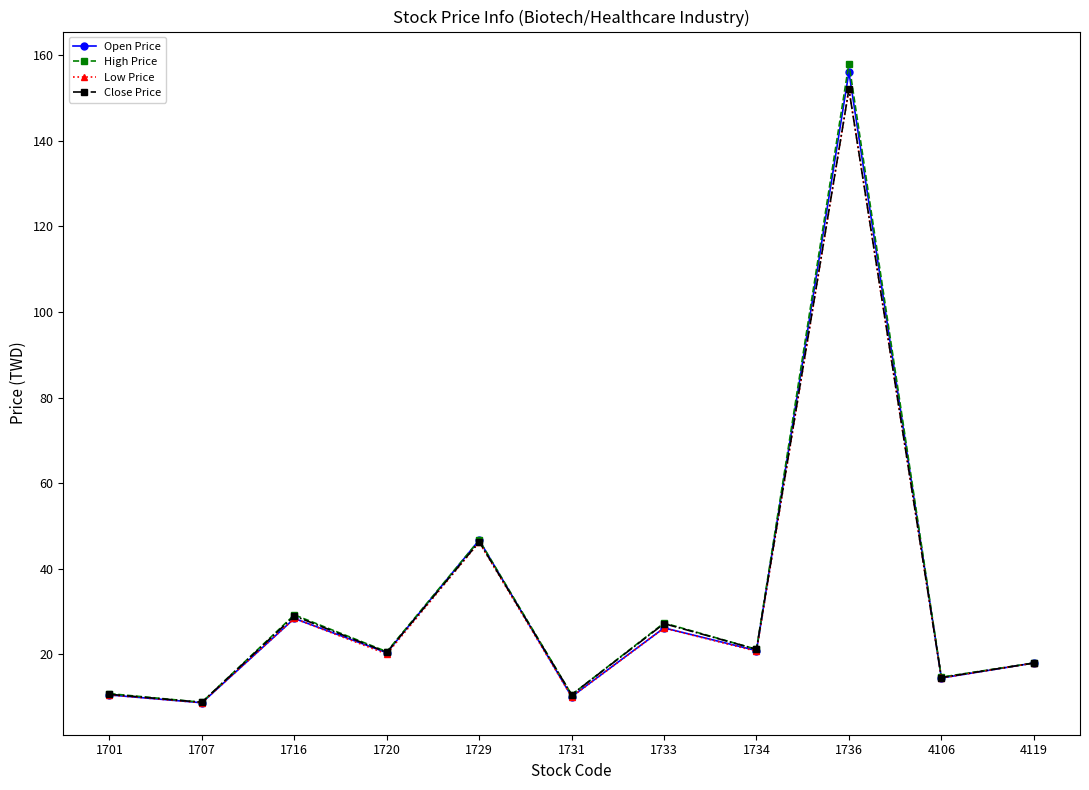

Which series has the widest spread of values?

High Price